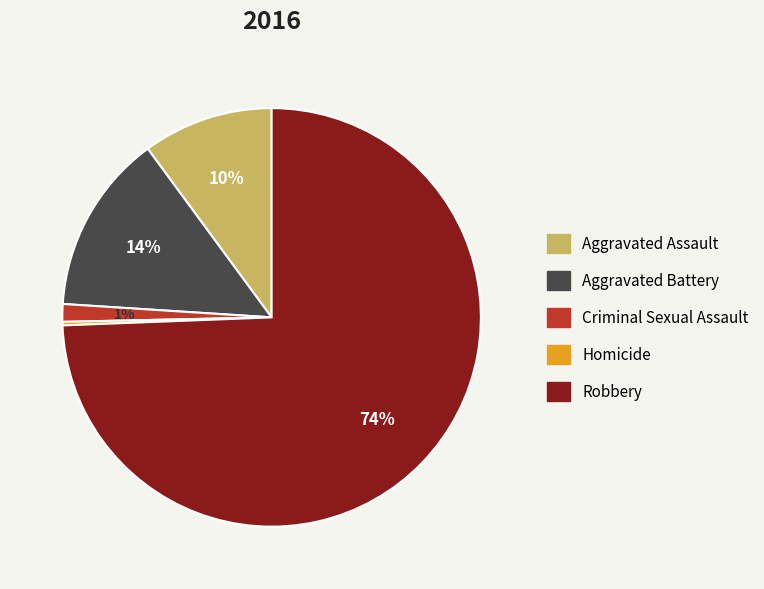

To the nearest percent, what is the combined percentage of Aggravated Assault and Criminal Sexual Assault?

11%